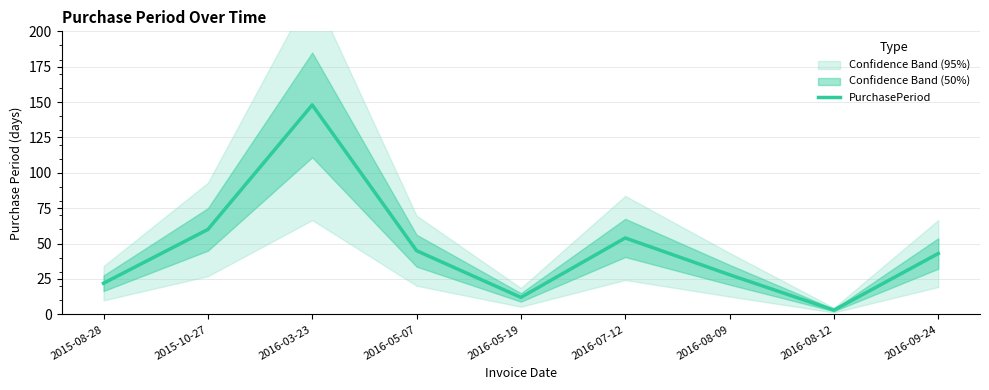

Count the number of categories in the chart.

9